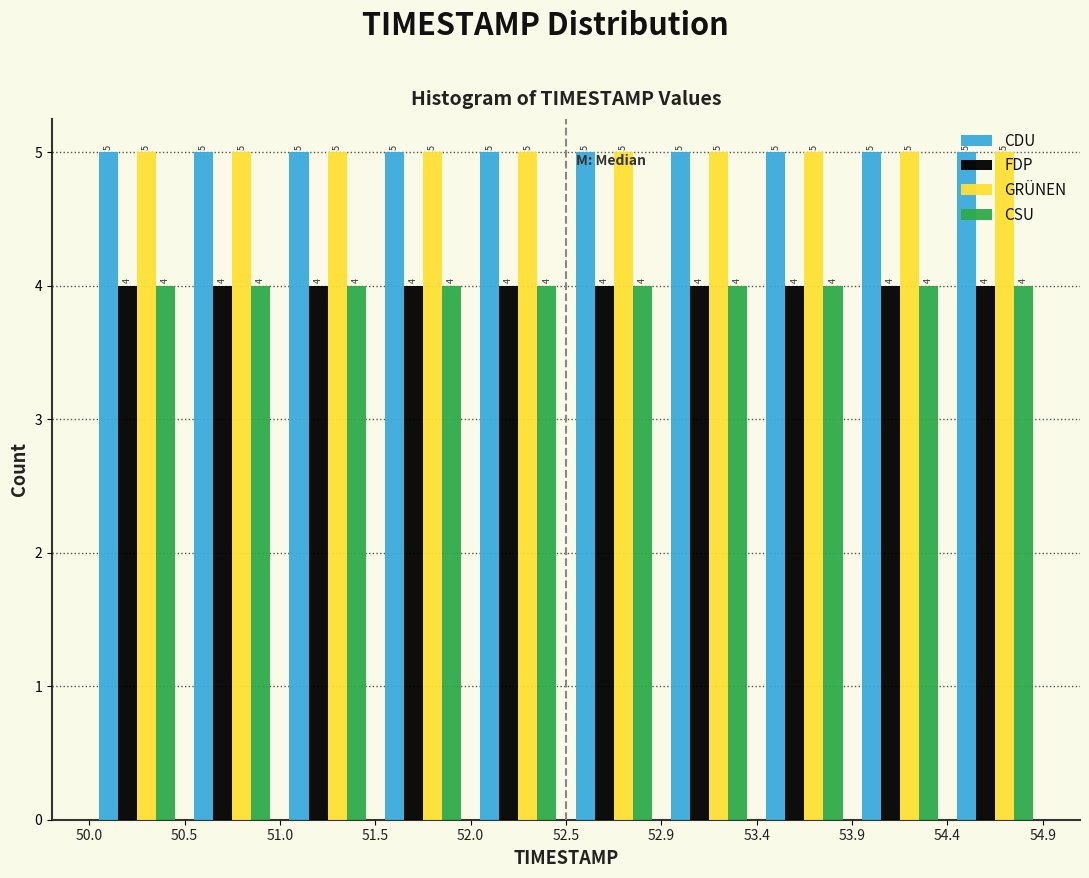

What is the height of the FDP bar covering 50.5 to 51.0 on the x-axis?

4